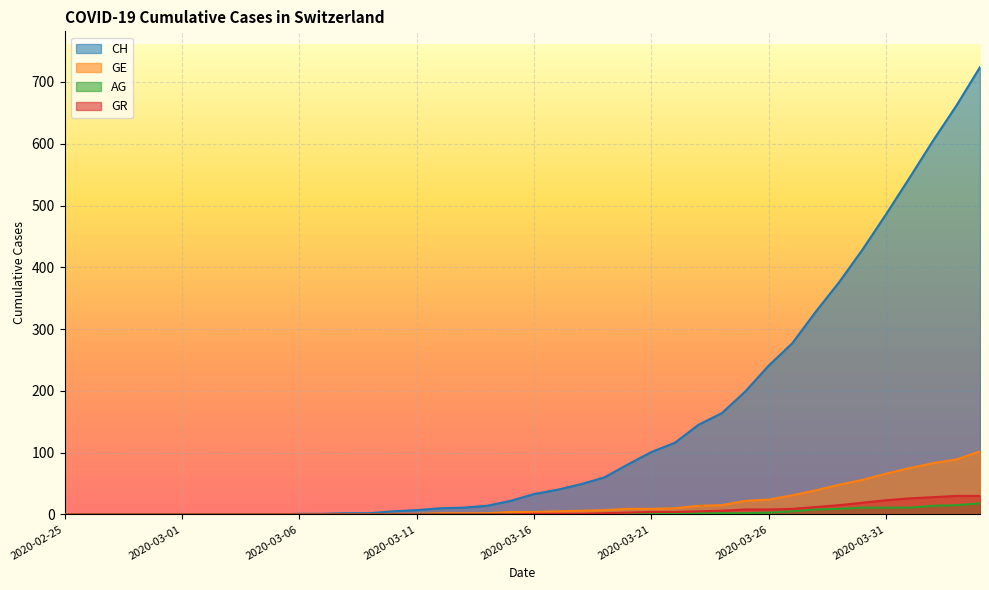

True or false: CH and AG cross at least once.

False